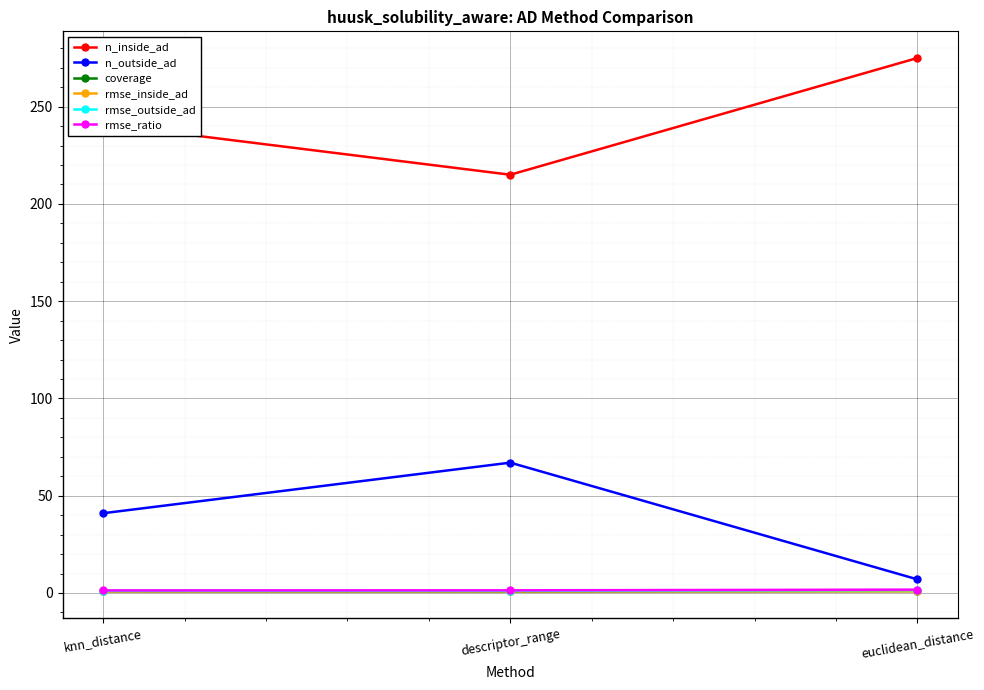

What position from the left is knn_distance?

1